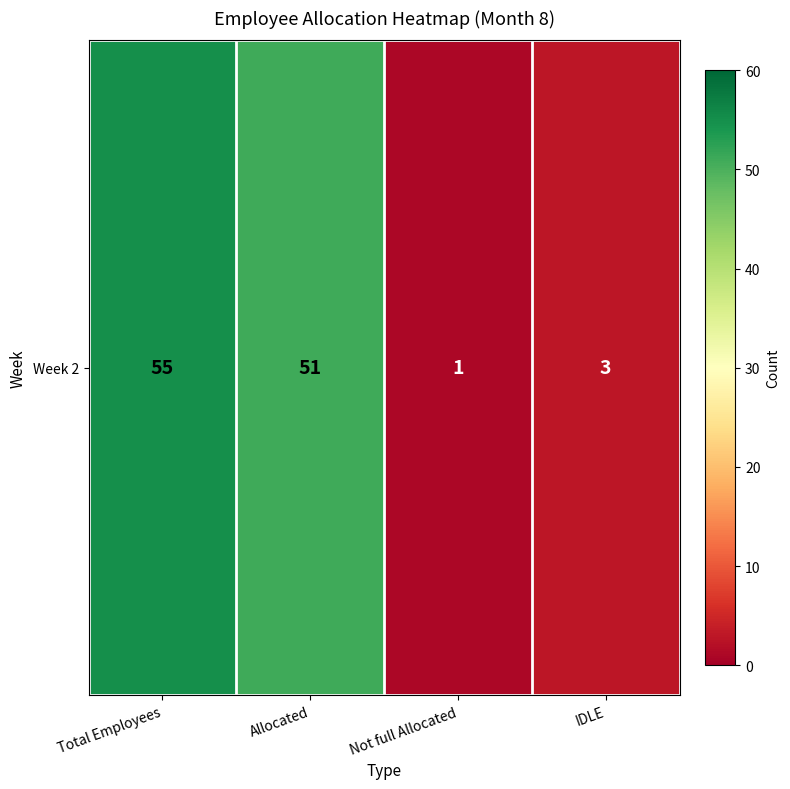

At which category does the chart reach its minimum across all series?

Not full Allocated